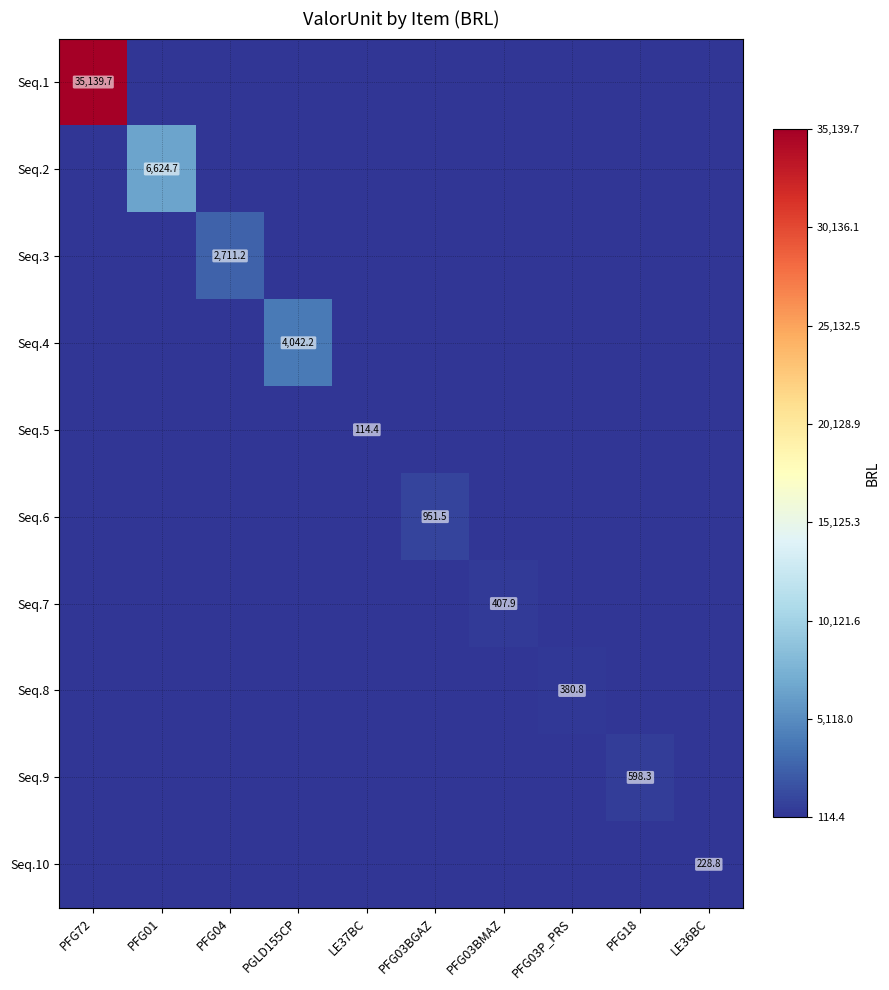

Is the value of Seq.8 at PFG03P_PRS greater than the value of Seq.10 at LE36BC?

Yes